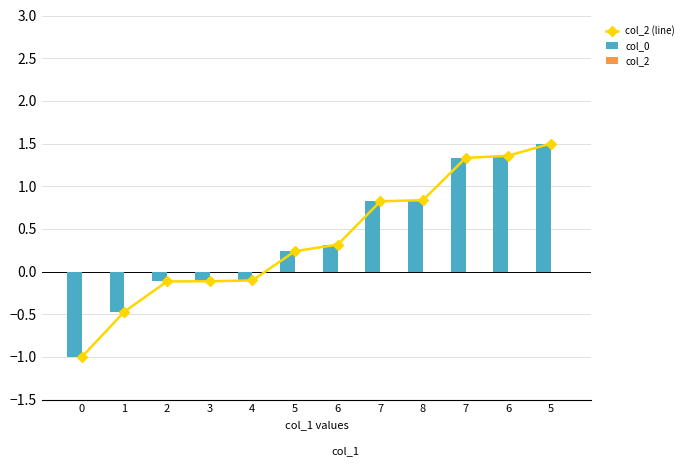

Which series has the largest total across all categories?

col_2 (line)